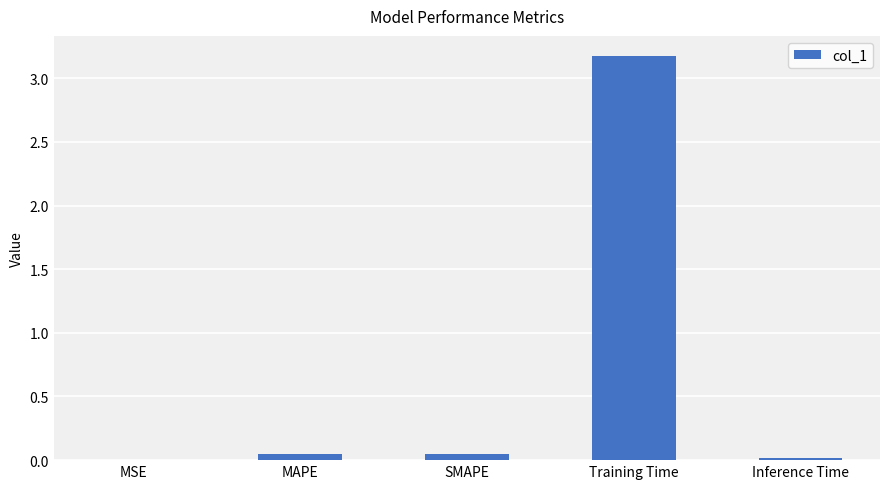

What is the greatest value displayed?

3.2